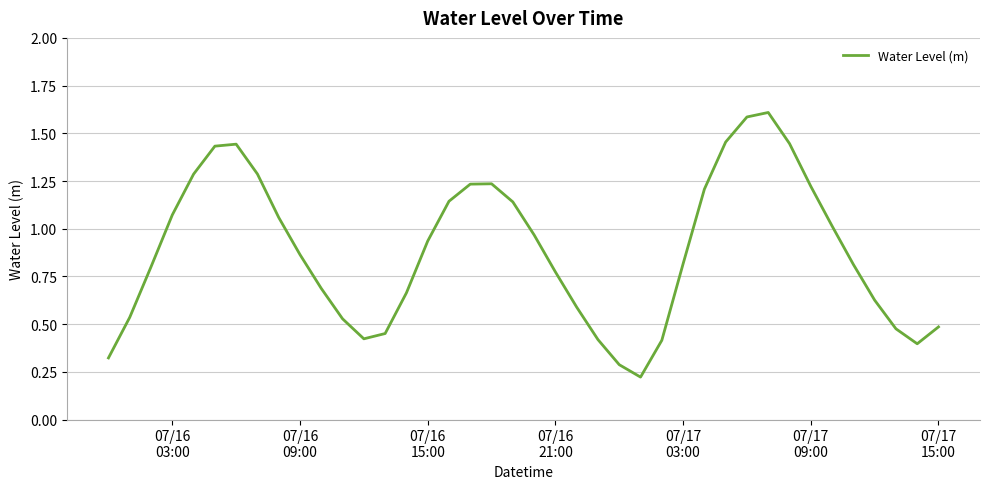

What is the greatest value displayed?

1.6